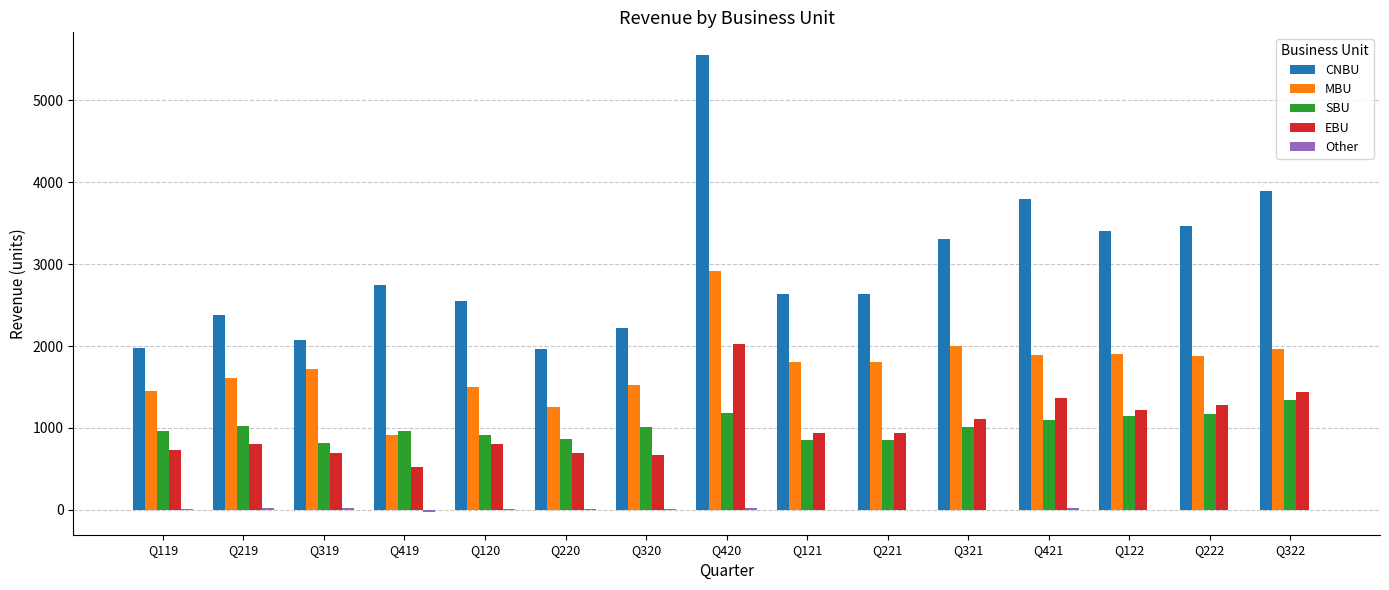

Between Q221 and Q421, which series saw the biggest shift?

CNBU